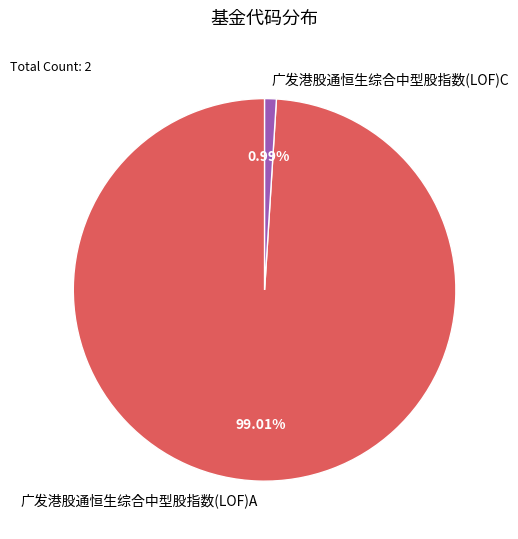

How many slices are in this pie chart?

2